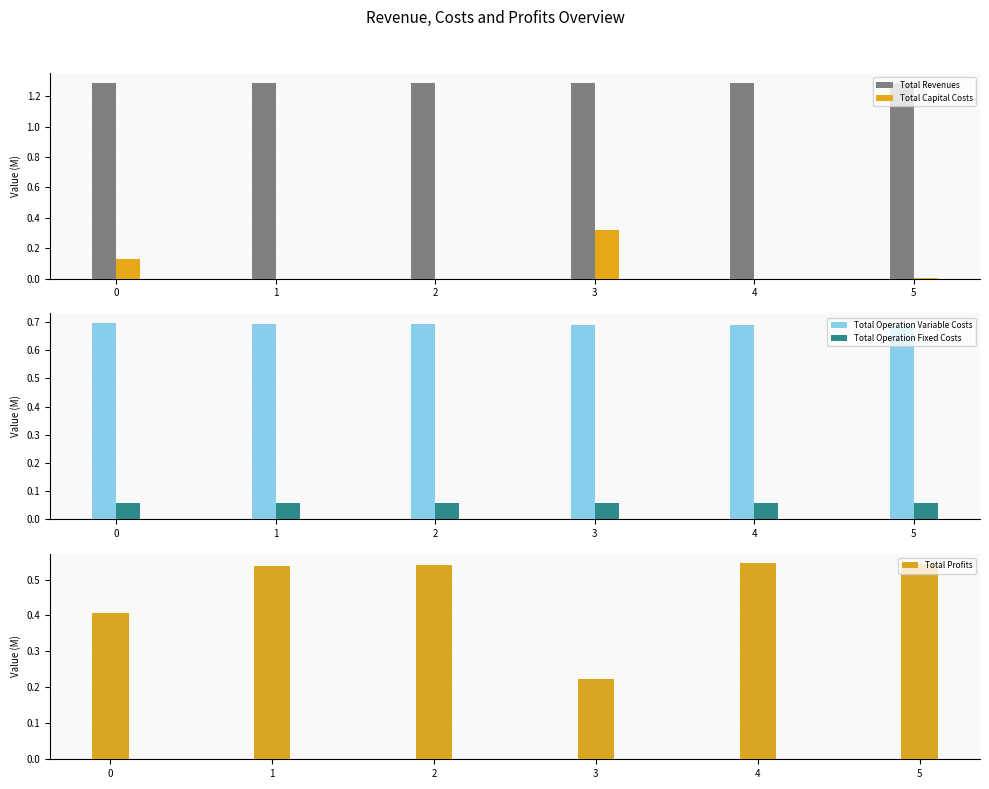

List the series in order of their peak value, lowest first.

Total Operation Fixed Costs, Total Capital Costs, Total Profits, Total Operation Variable Costs, Total Revenues